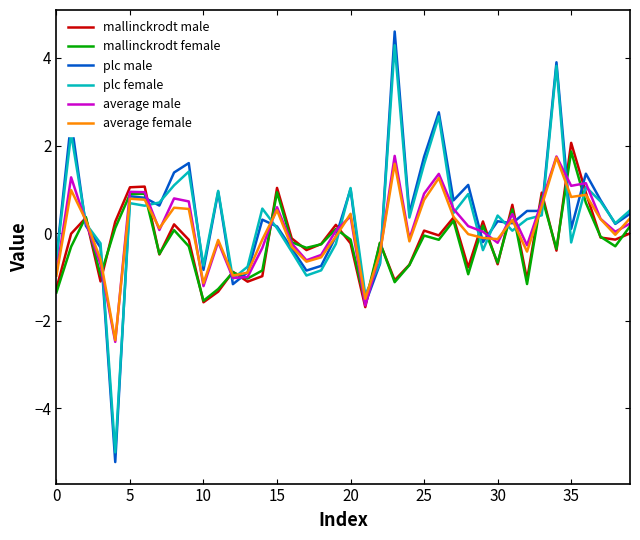

Which series ends up on top after the final intersection of mallinckrodt female and plc female?

plc female